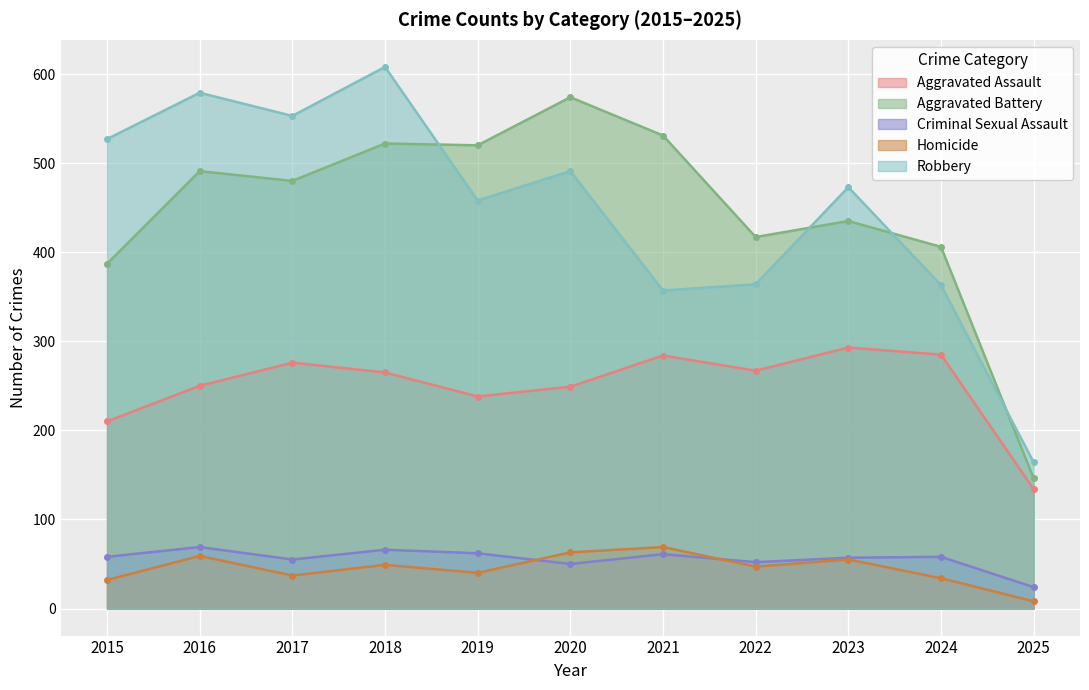

Which series ends up on top after the final intersection of Homicide and Criminal Sexual Assault?

Criminal Sexual Assault